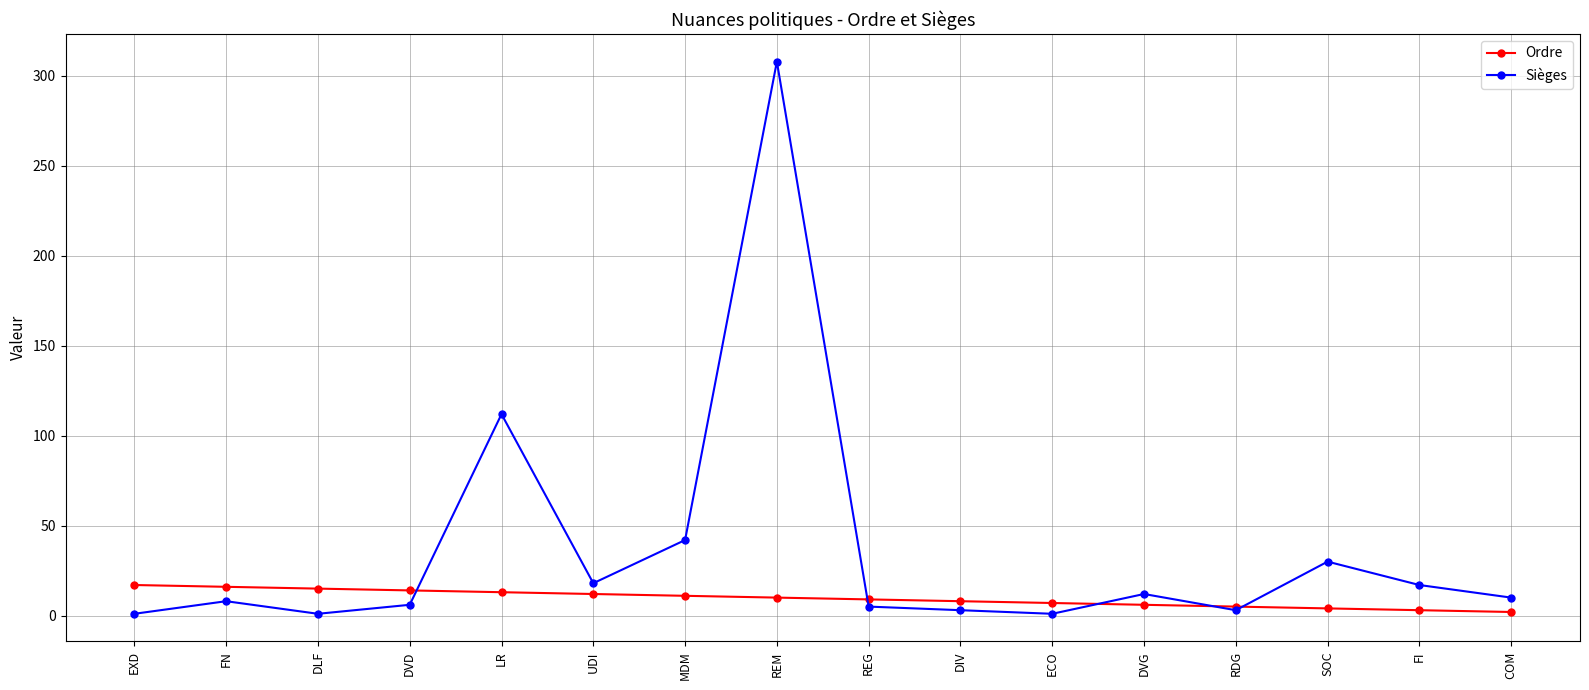

What is the highest value of the Sièges series?

308